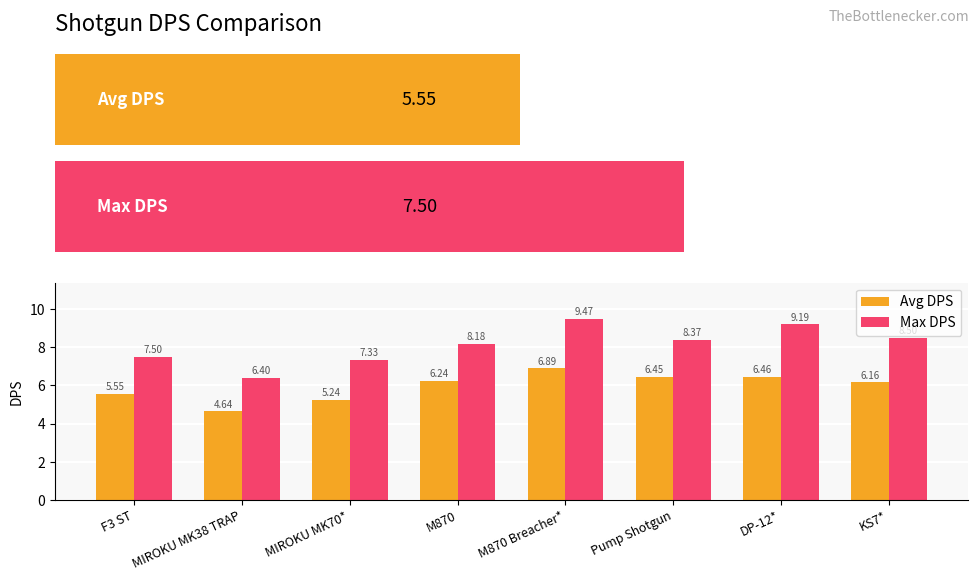

What position from the right is Pump Shotgun?

3